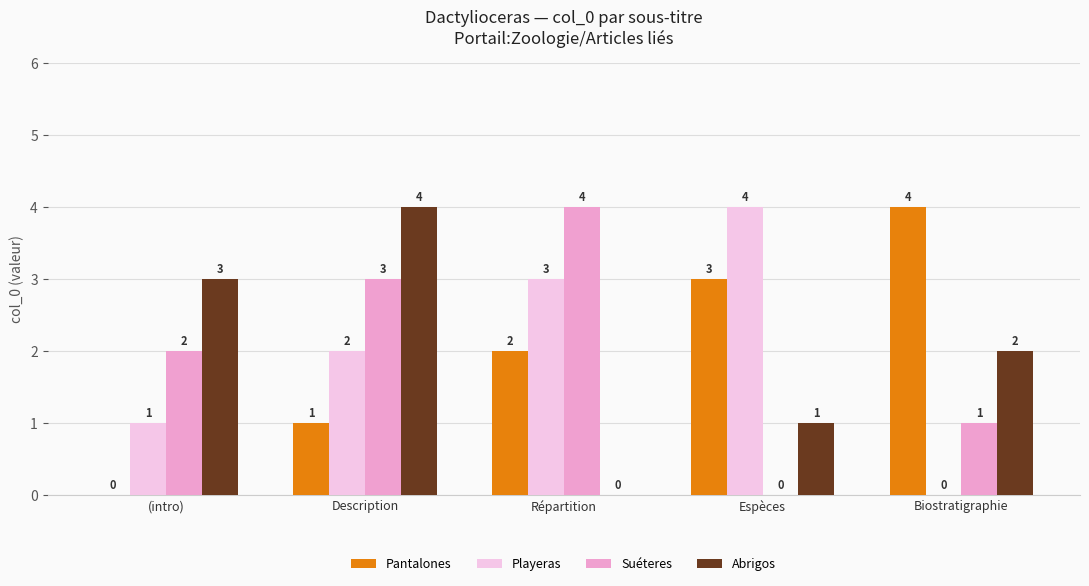

At which category is the sum across all series the highest?

Description